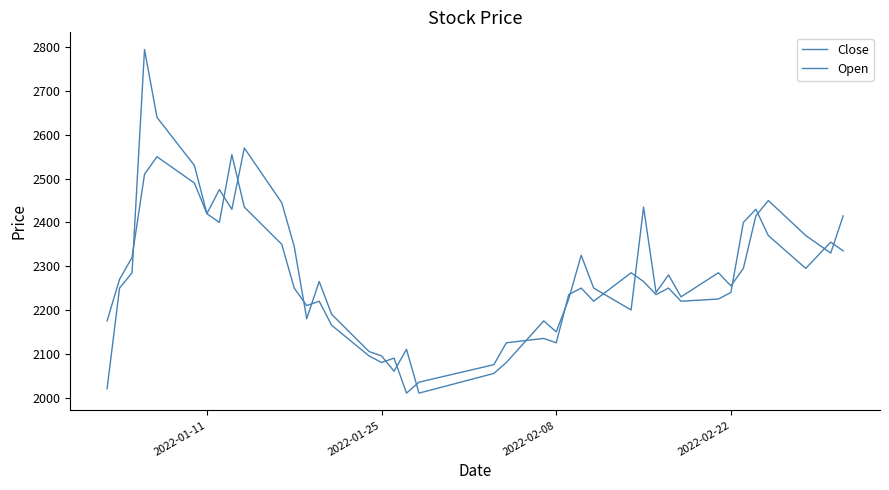

What is the value of the Close point at the 33rd from the left?

2225